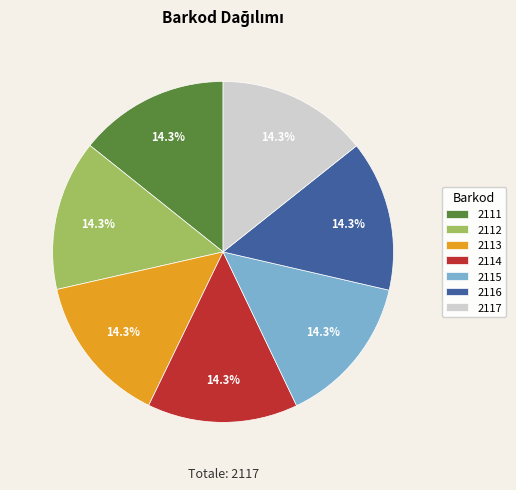

Count the number of slices in the pie.

7